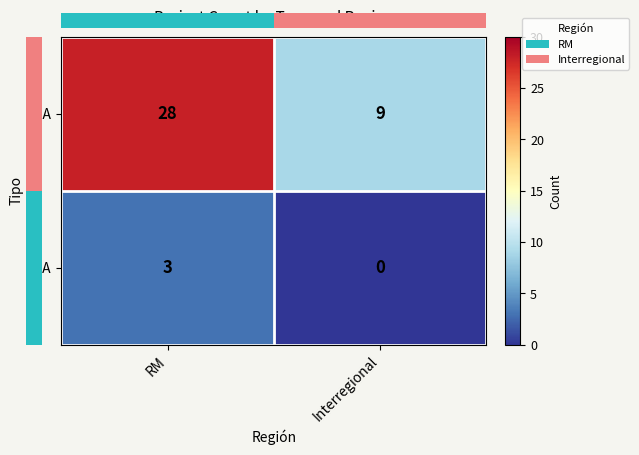

Between RM and Interregional, which is larger?

RM